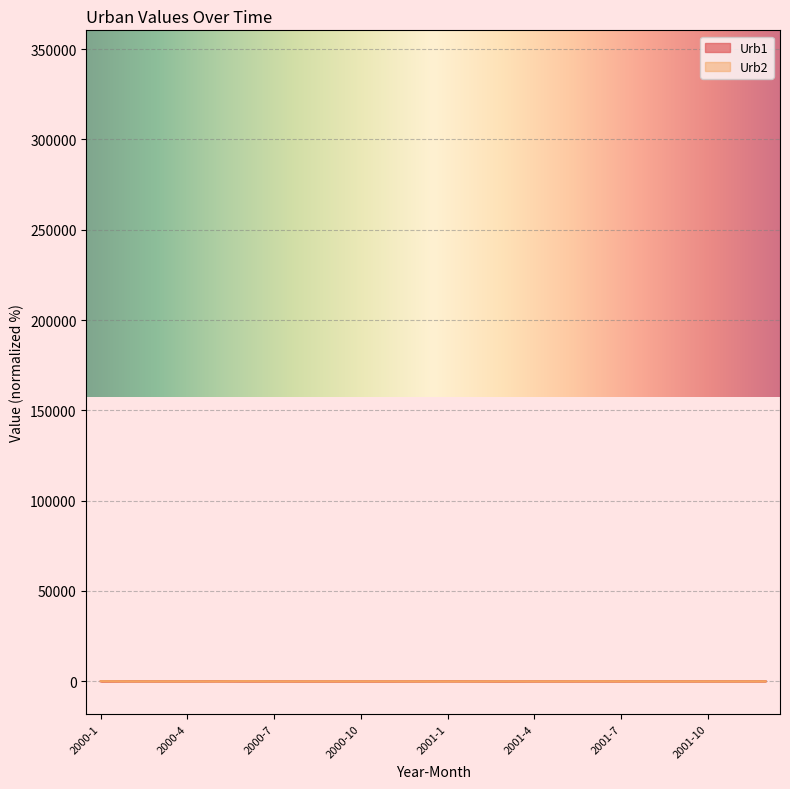

What are all the series names shown in the legend?

Urb1, Urb2